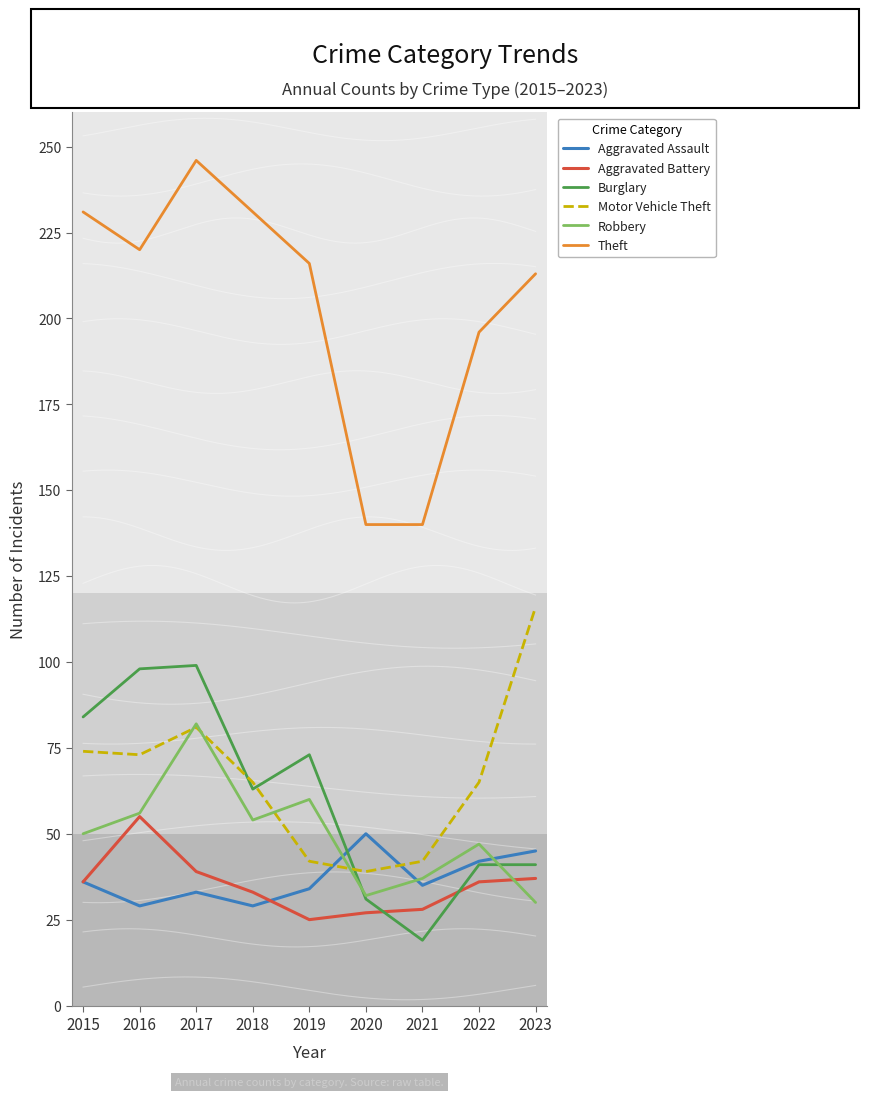

Between which two adjacent categories do Burglary and Motor Vehicle Theft first intersect?

2017 and 2018